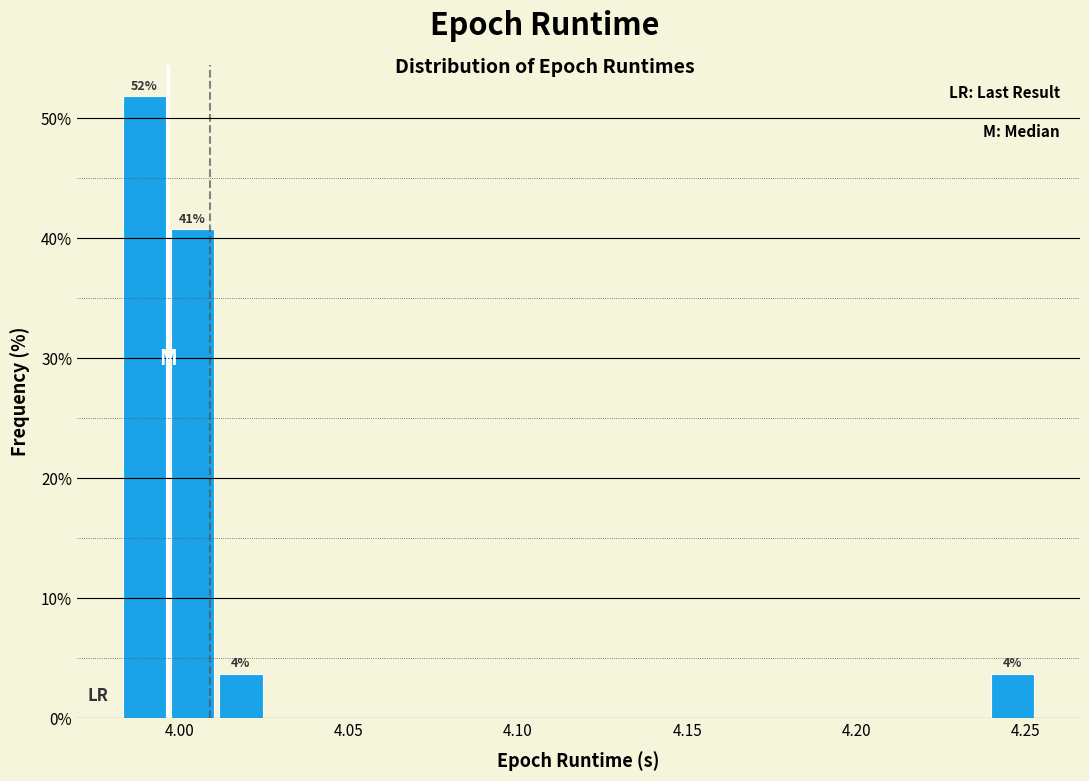

Read against the x-axis, roughly where is the centre of the tallest bar?

3.990